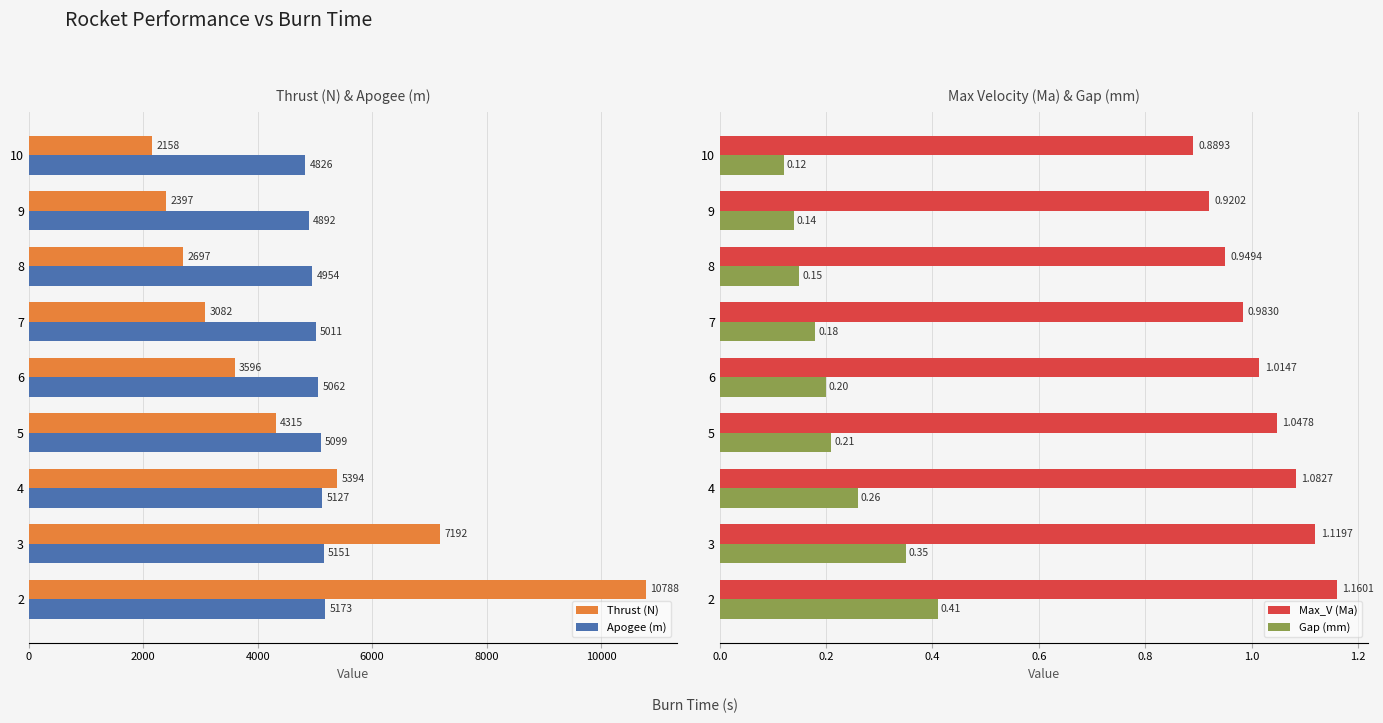

At how many categories does at least one series exceed 5843?

2